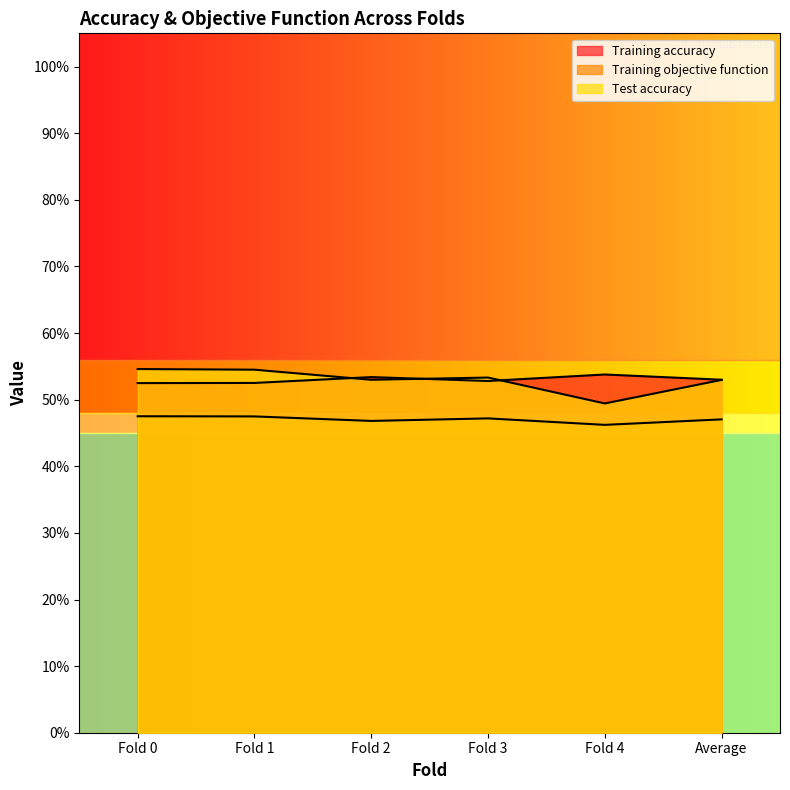

What is the maximum value for Training objective function?

0.5